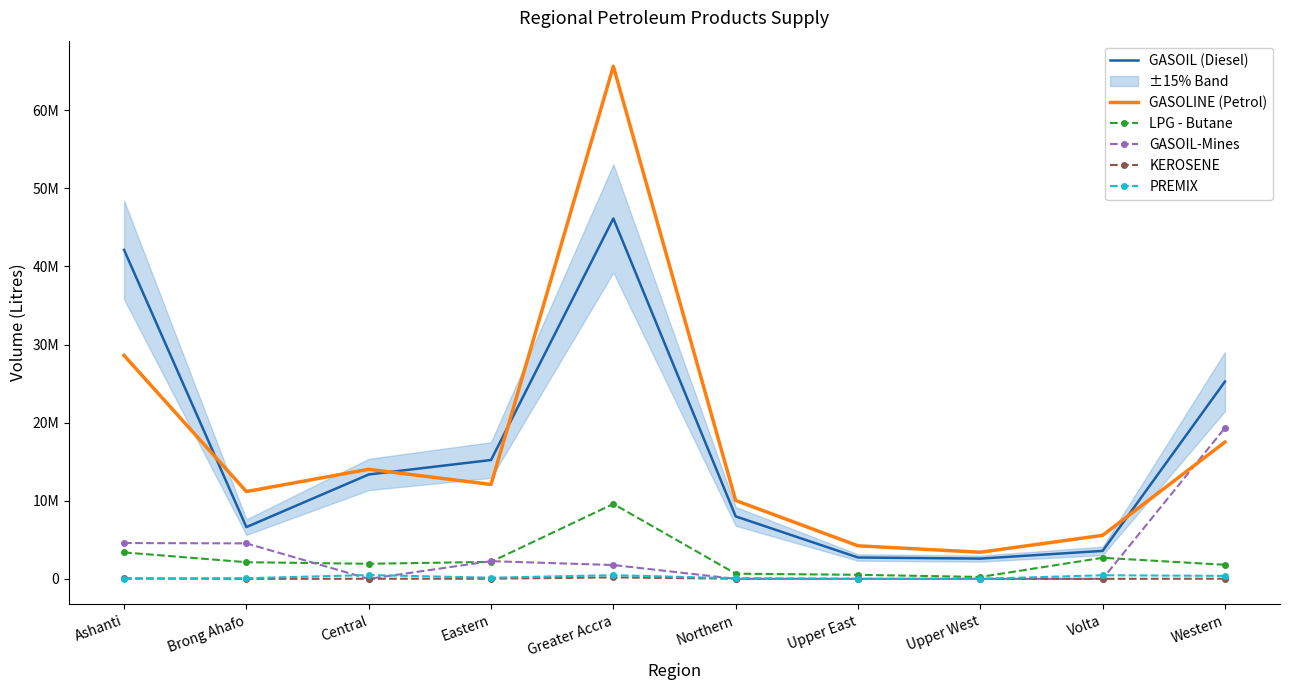

How many lines are shown in the chart?

6